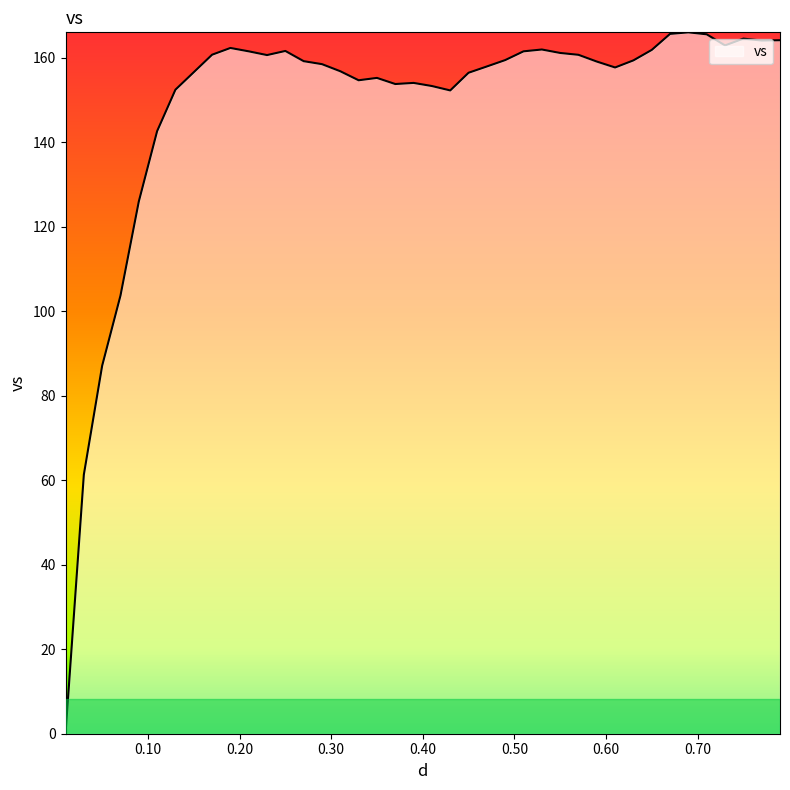

What is the greatest value displayed?

166.1